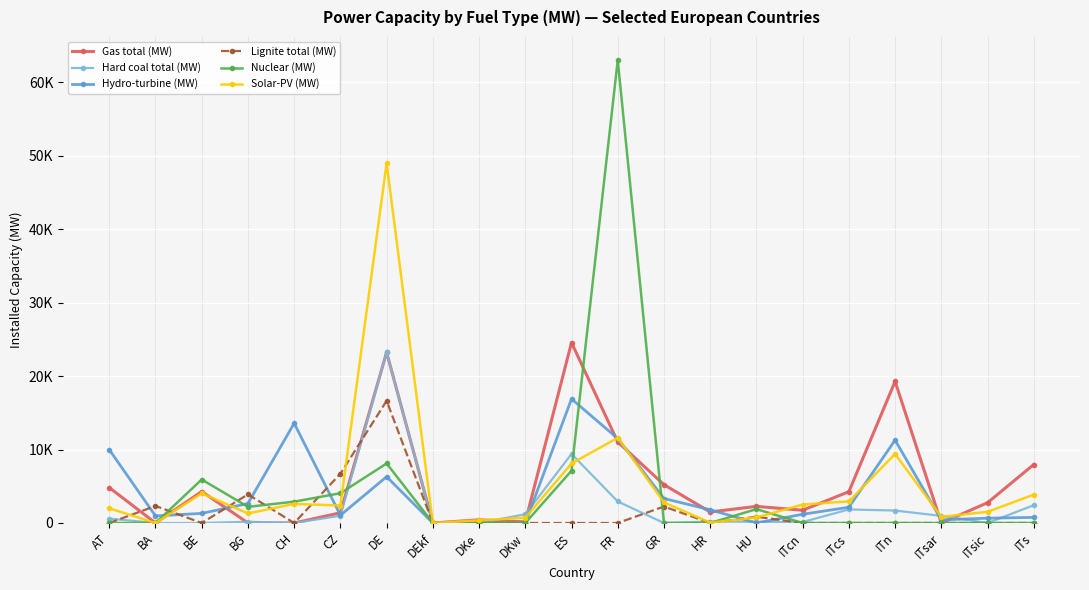

What are all the series names shown in the legend?

Gas total (MW), Hard coal total (MW), Hydro-turbine (MW), Lignite total (MW), Nuclear (MW), Solar-PV (MW)